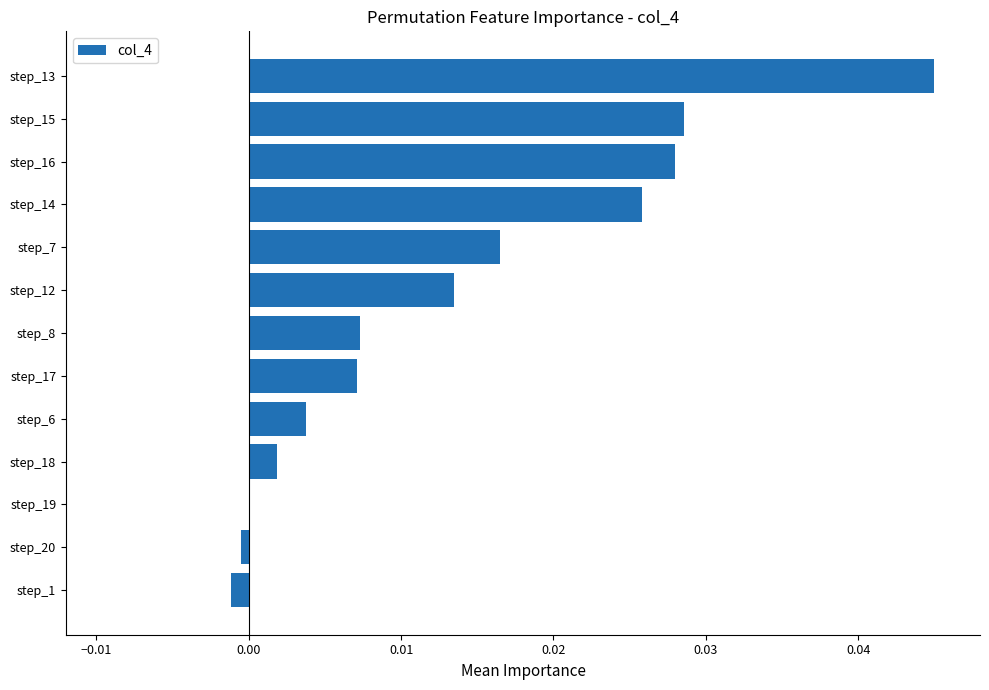

The chart shows a value of 0.1 at step_13. True or false?

False